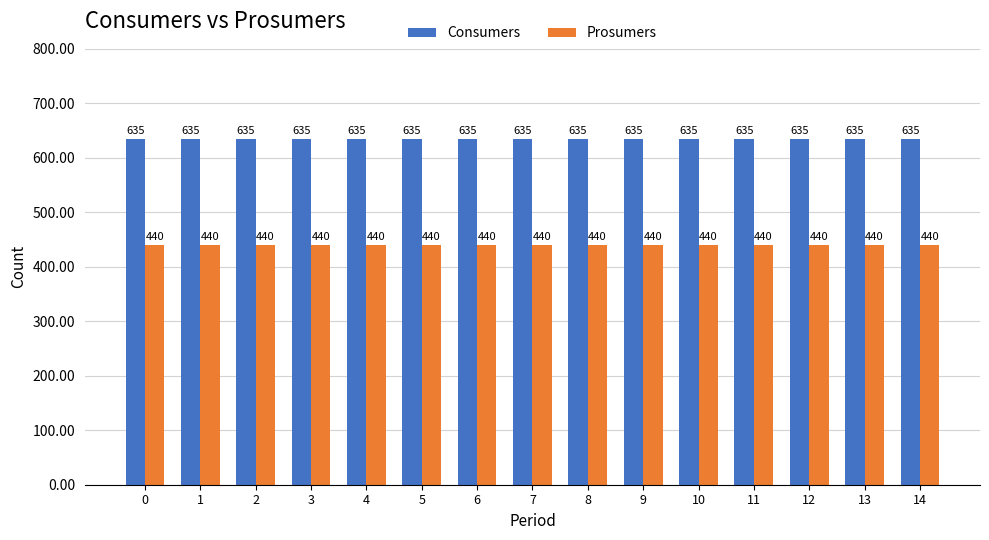

What are all the series names shown in the legend?

Consumers, Prosumers